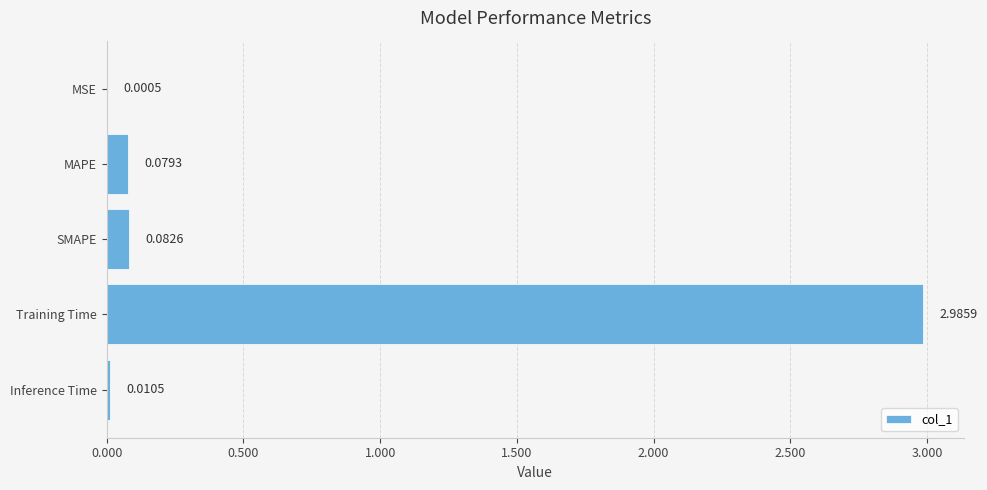

What is the sum of the values at MSE and Training Time?

3.0